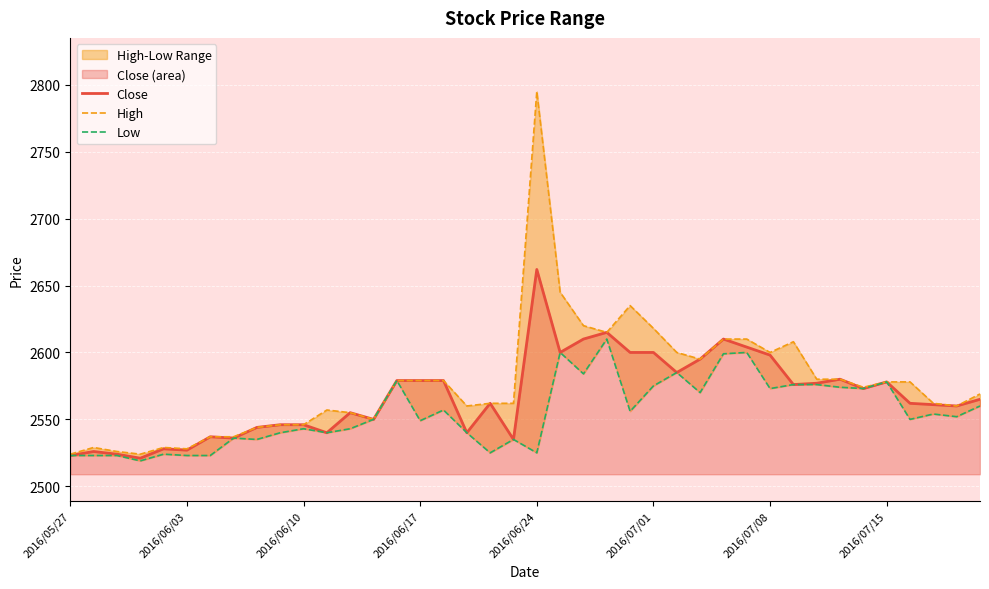

How many interior local peaks does the Low series have?

12